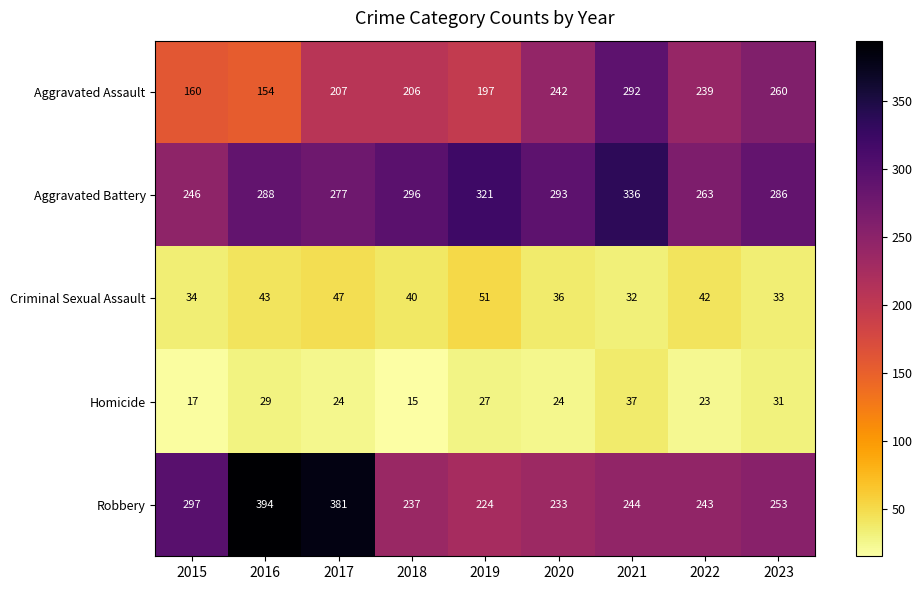

What is the difference between the highest and lowest values at 2021?

304